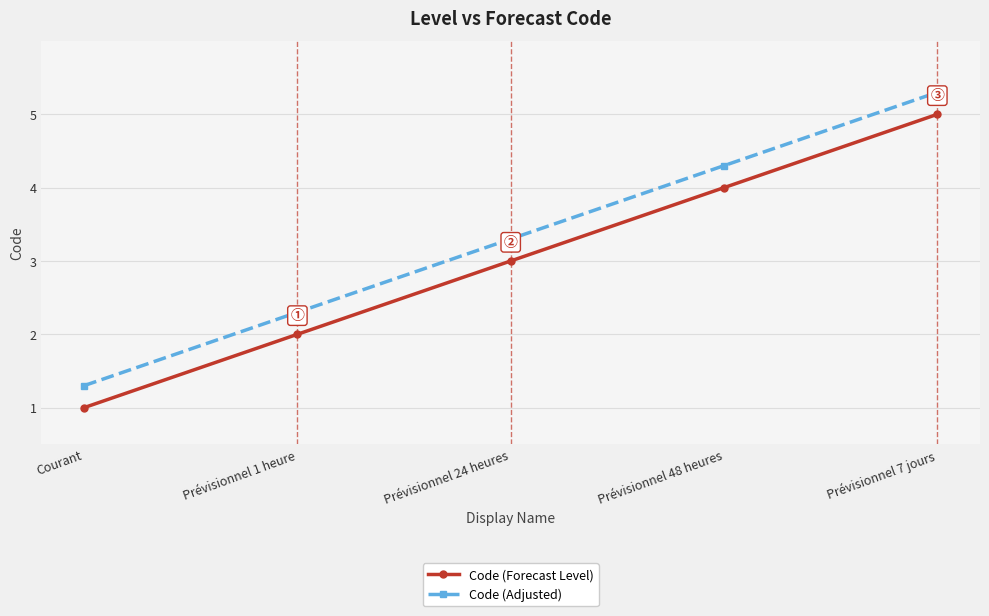

What are all the series names shown in the legend?

Code (Forecast Level), Code (Adjusted)